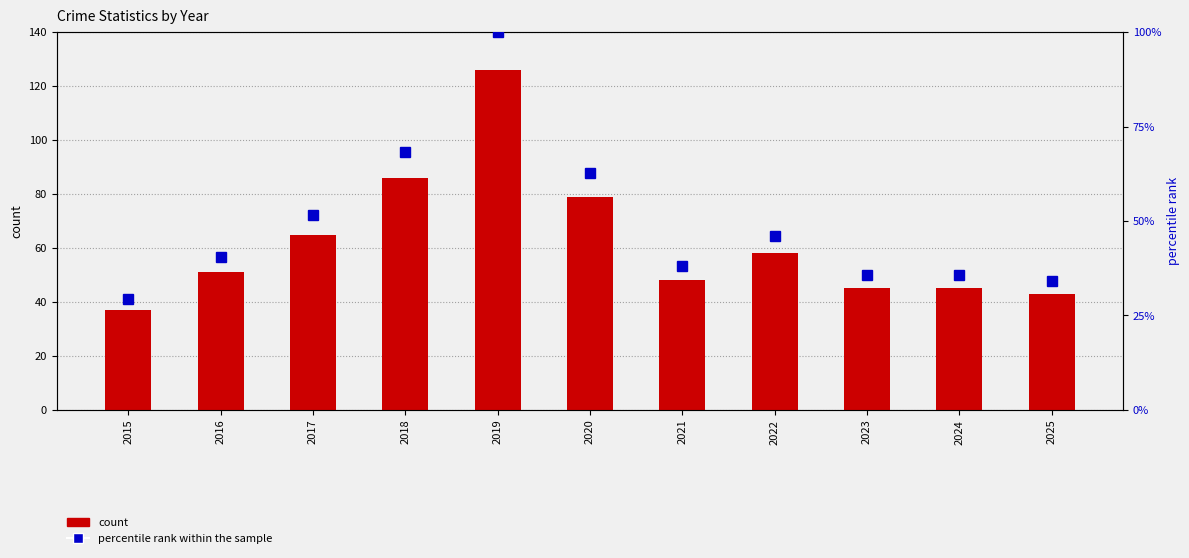

Which series has the largest total across all categories?

count